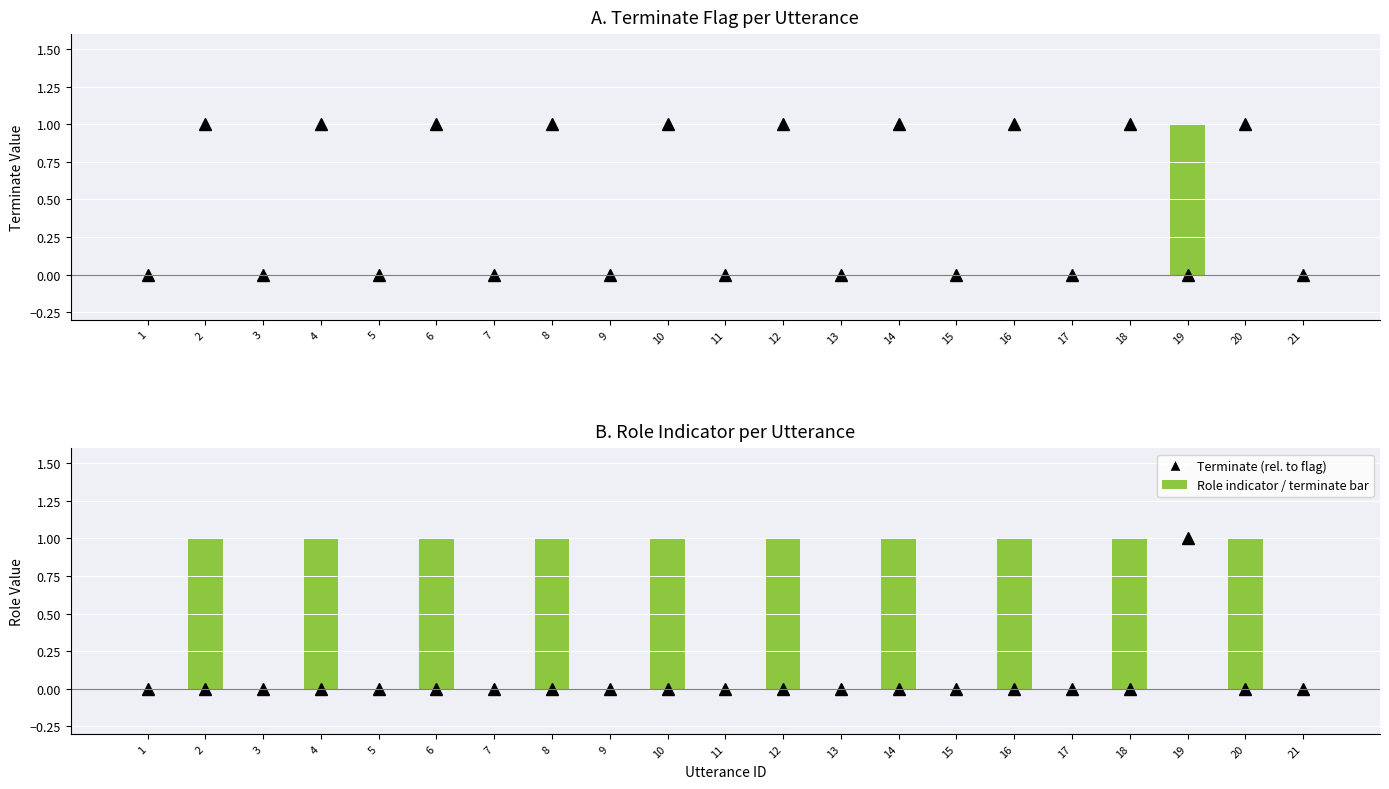

Reading right to left, list all the values displayed in this chart.

전문가 indicator: 21=0	20=1	19=0	18=1	17=0	16=1	15=0	14=1	13=0	12=1	11=0	10=1	9=0	8=1	7=0	6=1	5=0	4=1	3=0	2=1	1=0
terminate: 21=0	20=0	19=1	18=0	17=0	16=0	15=0	14=0	13=0	12=0	11=0	10=0	9=0	8=0	7=0	6=0	5=0	4=0	3=0	2=0	1=0
Role (전문가=1): 21=0	20=1	19=0	18=1	17=0	16=1	15=0	14=1	13=0	12=1	11=0	10=1	9=0	8=1	7=0	6=1	5=0	4=1	3=0	2=1	1=0